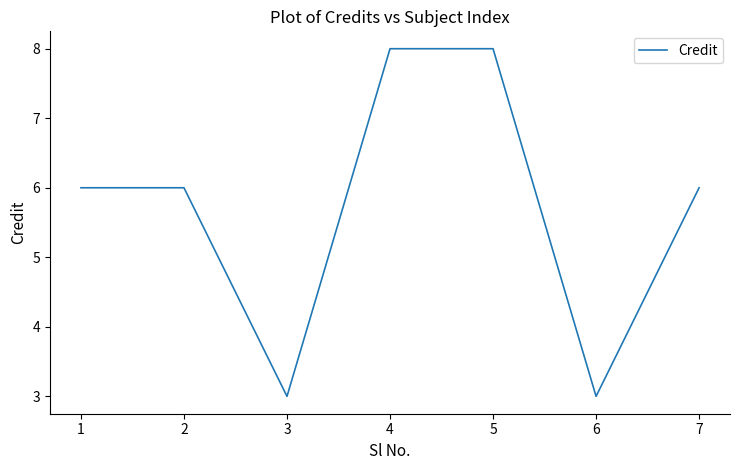

True or false: the data shows 2 at 6.

False